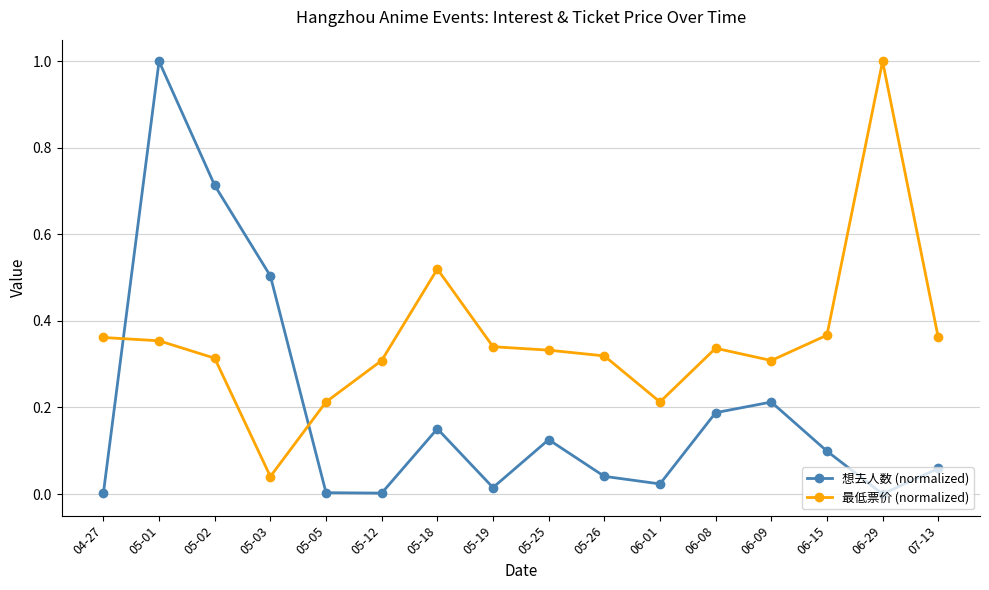

What is the spread (max minus min) of values at 05-01?

0.6